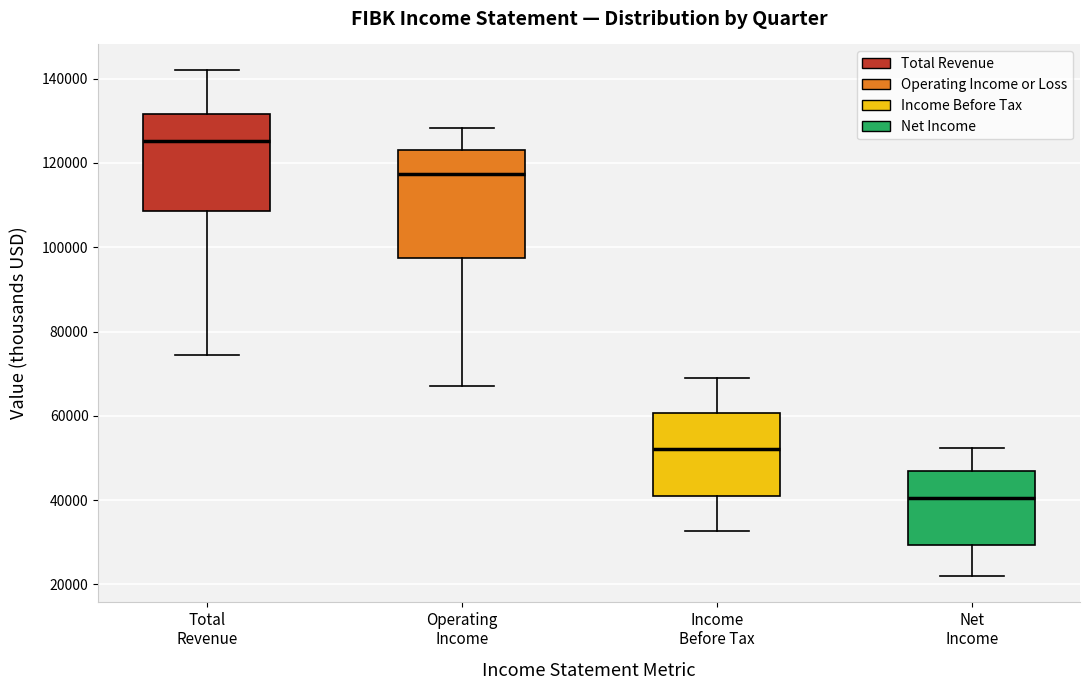

Comparing the boxes themselves (not the whiskers), which one is the tallest?

Operating Income